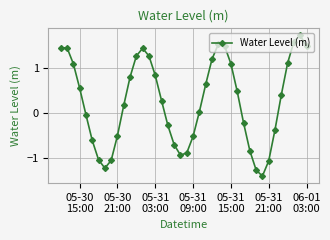

What is the smallest value displayed?

-1.4